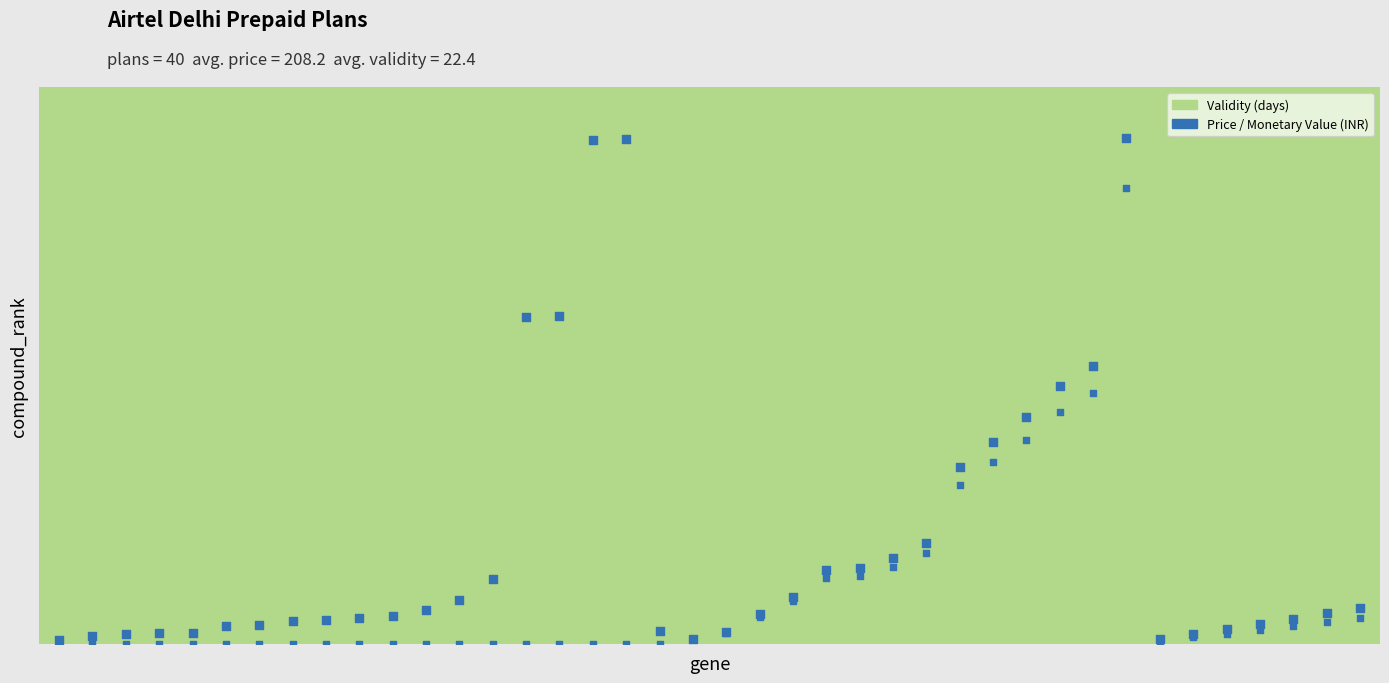

Which series reaches the maximum Y coordinate?

Validity (days)